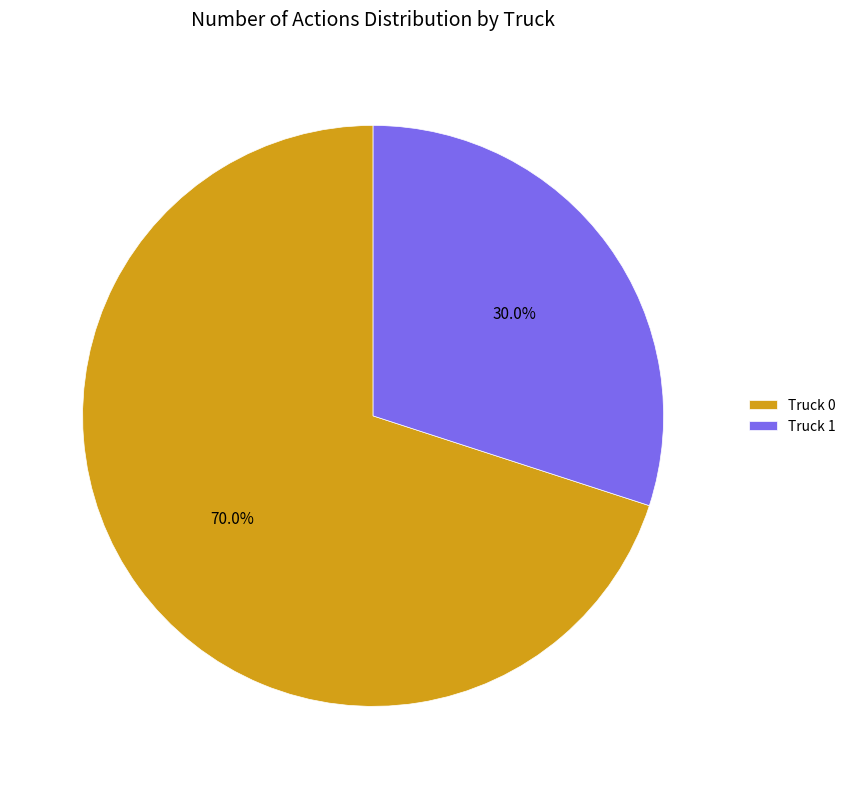

To the nearest percent, what is the difference between the Truck 0 and Truck 1 slice percentages?

40%